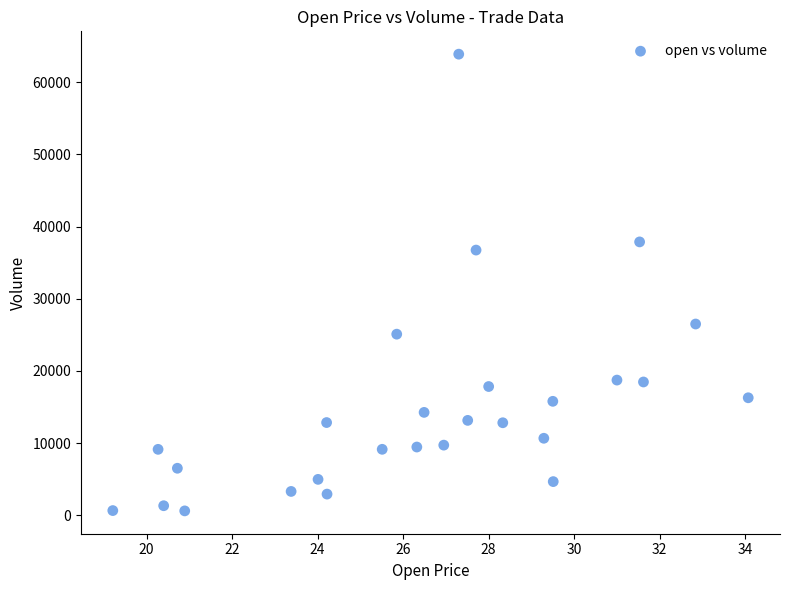

What Y value in the scatter plot is closest to 32244?

36737